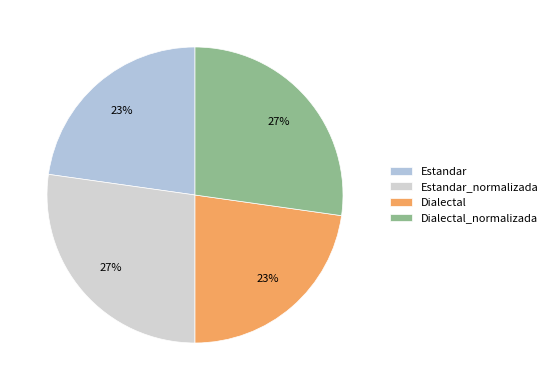

Does Estandar_normalizada represent more than half of the total?

No